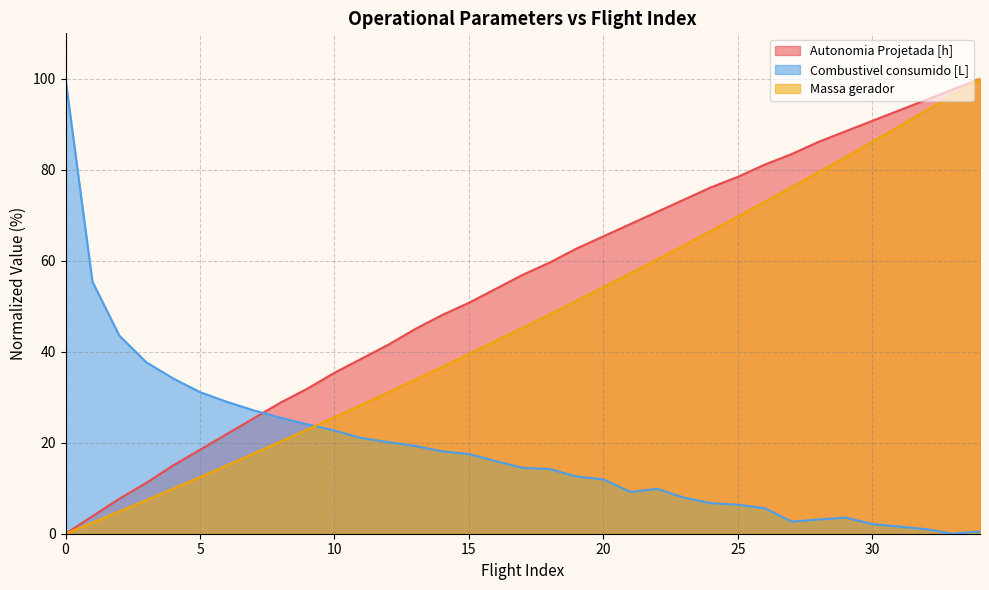

What is the average value of the Massa gerador series?

47.0